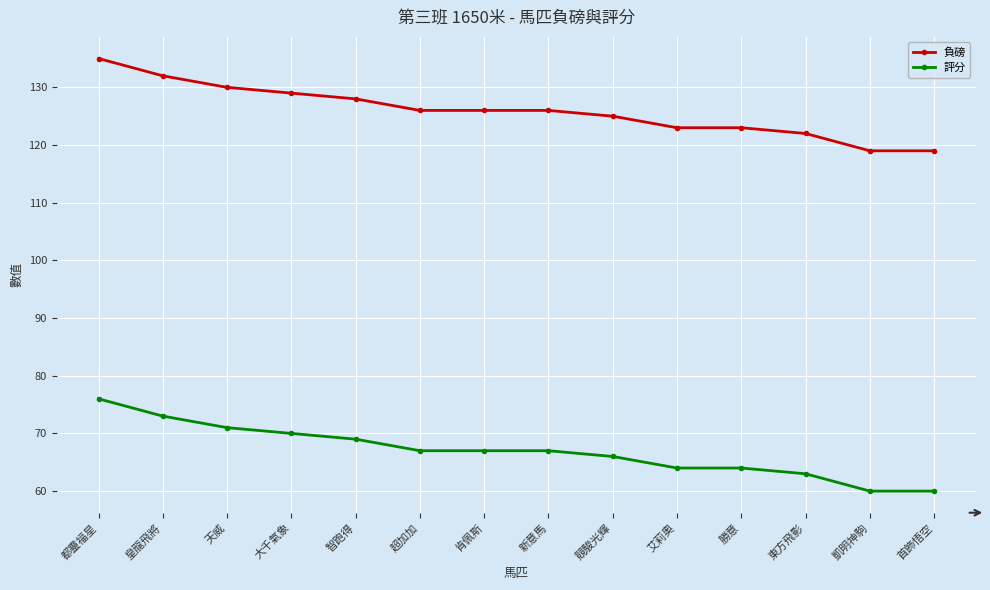

True or false: 評分 and 負磅 cross at least once.

False